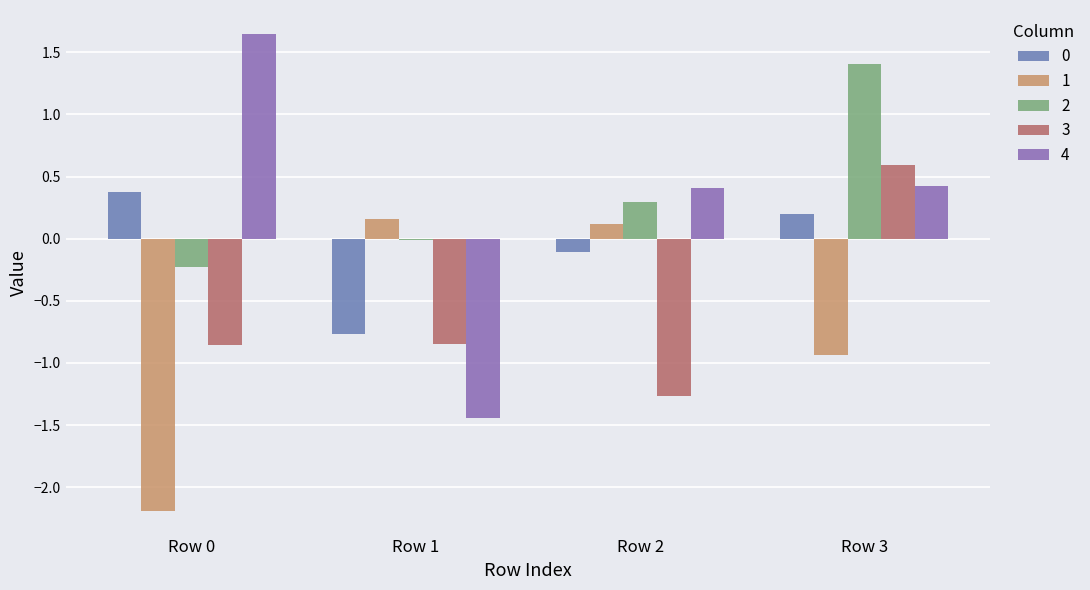

Which category has the lowest value in the 0 series?

Row 1